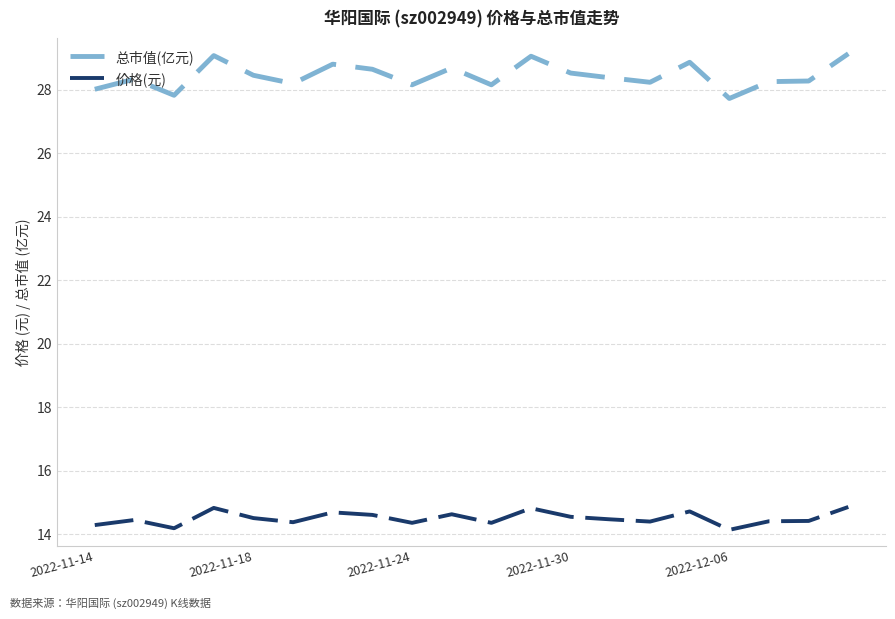

List the series in order of their peak value, lowest first.

价格(元), 总市值(亿元)